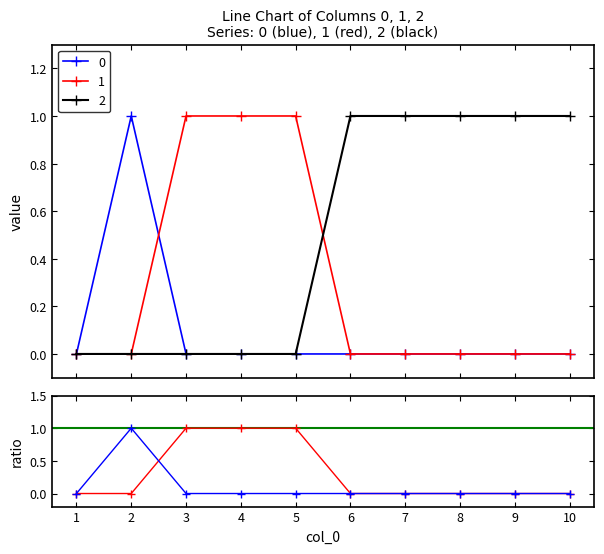

How many values in 2 are above zero?

5